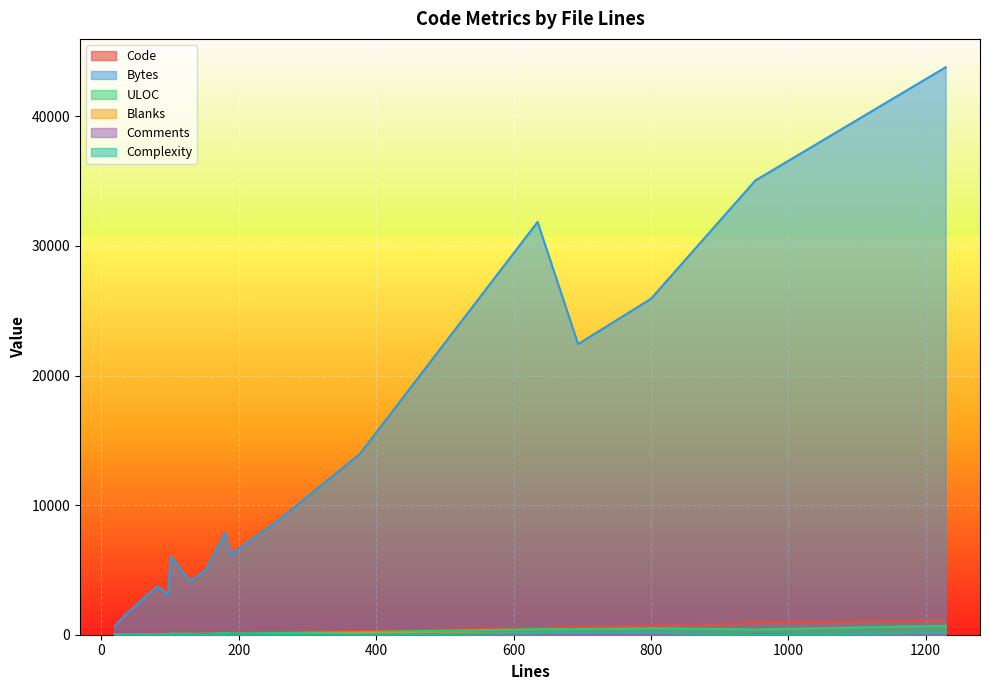

What is the maximum value for Code?

1148